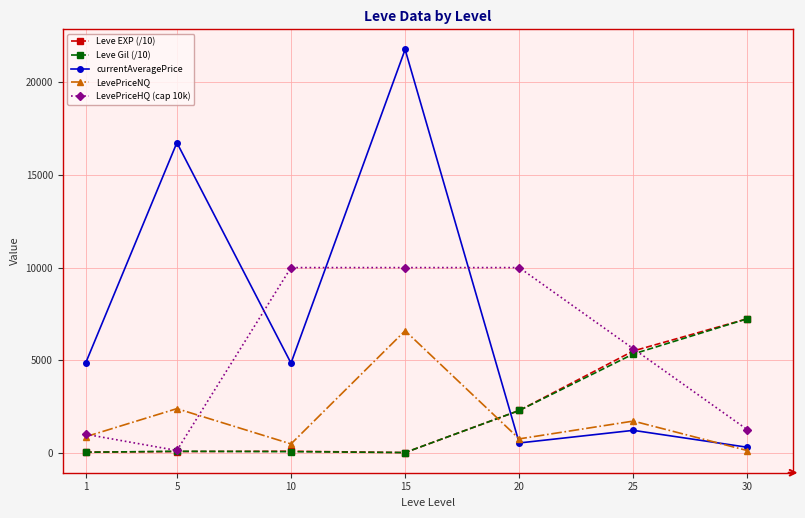

Is it true that LevePriceNQ equals 493.0 at 10?

True